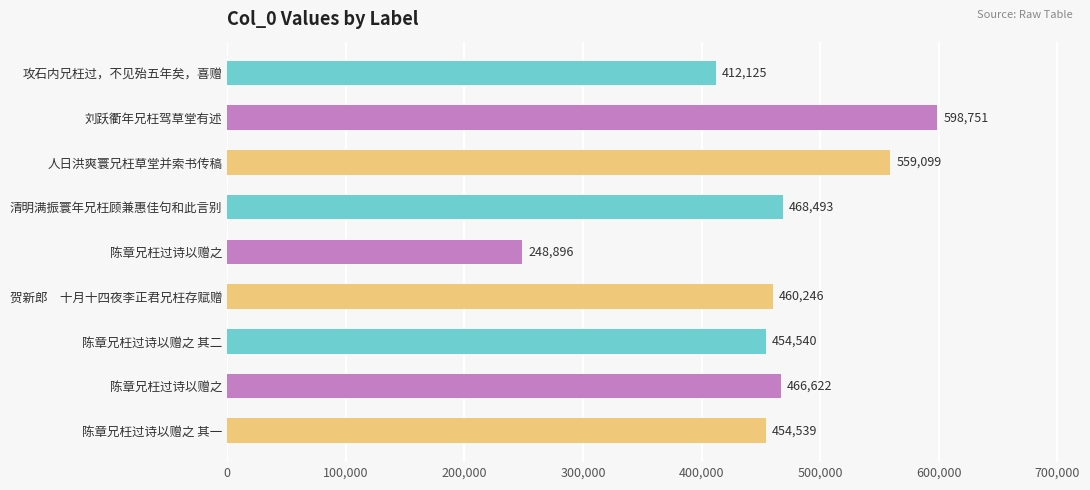

How many categories are shown in the chart?

9